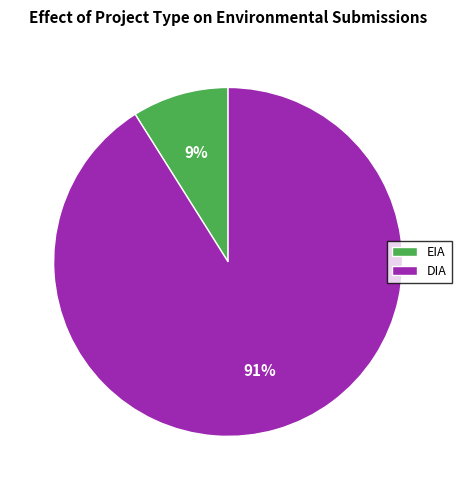

To the nearest percent, what percentage of the pie is DIA?

91%